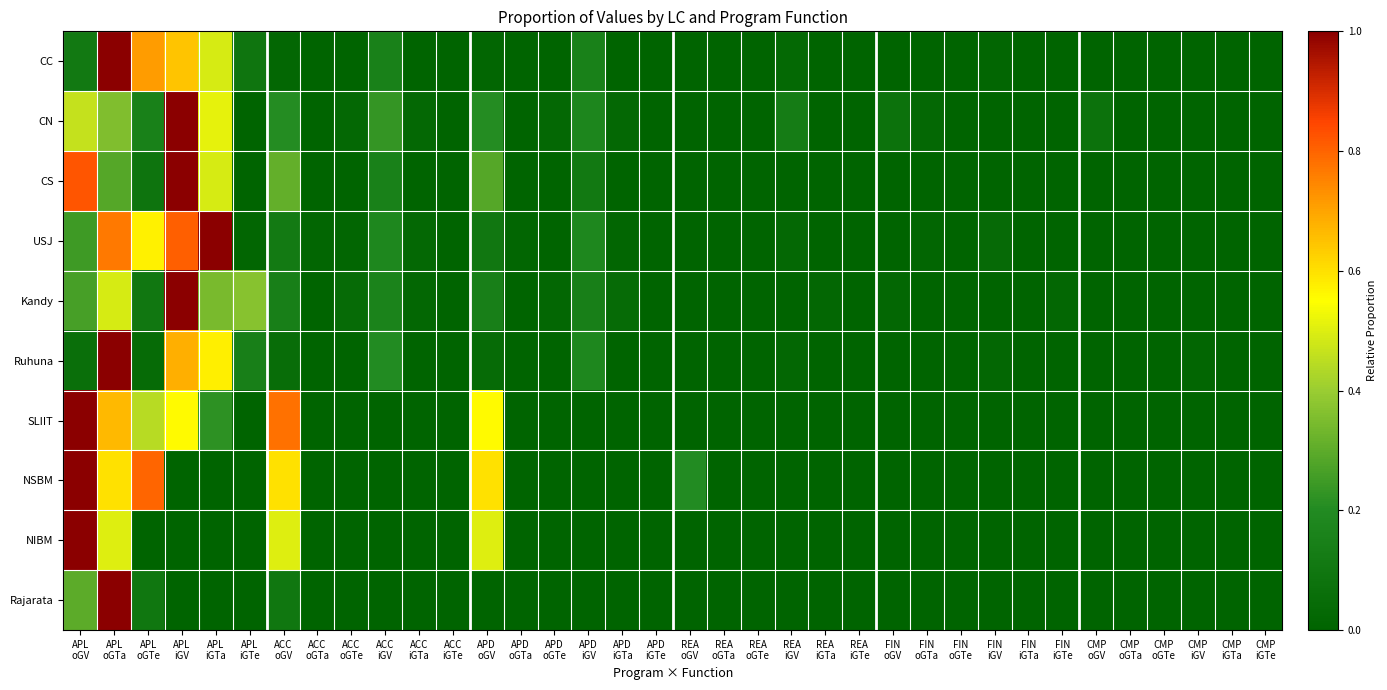

Reading left to right, list all the values displayed in this chart.

CC: APL
oGV=0.1	APL
oGTa=1.0	APL
oGTe=0.7	APL
iGV=0.6	APL
iGTa=0.5	APL
iGTe=0.1	ACC
oGV=0.0	ACC
oGTa=0.0	ACC
oGTe=0.0	ACC
iGV=0.2	ACC
iGTa=0.0	ACC
iGTe=0.0	APD
oGV=0.0	APD
oGTa=0.0	APD
oGTe=0.0	APD
iGV=0.2	APD
iGTa=0.0	APD
iGTe=0.0	REA
oGV=0.0	REA
oGTa=0.0	REA
oGTe=0.0	REA
iGV=0.0	REA
iGTa=0.0	REA
iGTe=0.0	FIN
oGV=0.0	FIN
oGTa=0.0	FIN
oGTe=0.0	FIN
iGV=0.0	FIN
iGTa=0.0	FIN
iGTe=0.0	CMP
oGV=0.0	CMP
oGTa=0.0	CMP
oGTe=0.0	CMP
iGV=0.0	CMP
iGTa=0.0	CMP
iGTe=0.0
CN: APL
oGV=0.5	APL
oGTa=0.4	APL
oGTe=0.2	APL
iGV=1.0	APL
iGTa=0.5	APL
iGTe=0.0	ACC
oGV=0.2	ACC
oGTa=0.0	ACC
oGTe=0.0	ACC
iGV=0.2	ACC
iGTa=0.0	ACC
iGTe=0.0	APD
oGV=0.2	APD
oGTa=0.0	APD
oGTe=0.0	APD
iGV=0.2	APD
iGTa=0.0	APD
iGTe=0.0	REA
oGV=0.0	REA
oGTa=0.0	REA
oGTe=0.0	REA
iGV=0.1	REA
iGTa=0.0	REA
iGTe=0.0	FIN
oGV=0.1	FIN
oGTa=0.0	FIN
oGTe=0.0	FIN
iGV=0.0	FIN
iGTa=0.0	FIN
iGTe=0.0	CMP
oGV=0.1	CMP
oGTa=0.0	CMP
oGTe=0.0	CMP
iGV=0.0	CMP
iGTa=0.0	CMP
iGTe=0.0
CS: APL
oGV=0.8	APL
oGTa=0.3	APL
oGTe=0.1	APL
iGV=1.0	APL
iGTa=0.5	APL
iGTe=0.0	ACC
oGV=0.3	ACC
oGTa=0.0	ACC
oGTe=0.0	ACC
iGV=0.2	ACC
iGTa=0.0	ACC
iGTe=0.0	APD
oGV=0.3	APD
oGTa=0.0	APD
oGTe=0.0	APD
iGV=0.1	APD
iGTa=0.0	APD
iGTe=0.0	REA
oGV=0.0	REA
oGTa=0.0	REA
oGTe=0.0	REA
iGV=0.0	REA
iGTa=0.0	REA
iGTe=0.0	FIN
oGV=0.0	FIN
oGTa=0.0	FIN
oGTe=0.0	FIN
iGV=0.0	FIN
iGTa=0.0	FIN
iGTe=0.0	CMP
oGV=0.0	CMP
oGTa=0.0	CMP
oGTe=0.0	CMP
iGV=0.0	CMP
iGTa=0.0	CMP
iGTe=0.0
USJ: APL
oGV=0.2	APL
oGTa=0.8	APL
oGTe=0.6	APL
iGV=0.8	APL
iGTa=1.0	APL
iGTe=0.0	ACC
oGV=0.1	ACC
oGTa=0.0	ACC
oGTe=0.0	ACC
iGV=0.2	ACC
iGTa=0.0	ACC
iGTe=0.0	APD
oGV=0.1	APD
oGTa=0.0	APD
oGTe=0.0	APD
iGV=0.2	APD
iGTa=0.0	APD
iGTe=0.0	REA
oGV=0.0	REA
oGTa=0.0	REA
oGTe=0.0	REA
iGV=0.0	REA
iGTa=0.0	REA
iGTe=0.0	FIN
oGV=0.0	FIN
oGTa=0.0	FIN
oGTe=0.0	FIN
iGV=0.0	FIN
iGTa=0.0	FIN
iGTe=0.0	CMP
oGV=0.0	CMP
oGTa=0.0	CMP
oGTe=0.0	CMP
iGV=0.0	CMP
iGTa=0.0	CMP
iGTe=0.0
Kandy: APL
oGV=0.3	APL
oGTa=0.5	APL
oGTe=0.1	APL
iGV=1.0	APL
iGTa=0.3	APL
iGTe=0.4	ACC
oGV=0.1	ACC
oGTa=0.0	ACC
oGTe=0.0	ACC
iGV=0.2	ACC
iGTa=0.0	ACC
iGTe=0.0	APD
oGV=0.1	APD
oGTa=0.0	APD
oGTe=0.0	APD
iGV=0.1	APD
iGTa=0.0	APD
iGTe=0.0	REA
oGV=0.0	REA
oGTa=0.0	REA
oGTe=0.0	REA
iGV=0.0	REA
iGTa=0.0	REA
iGTe=0.0	FIN
oGV=0.0	FIN
oGTa=0.0	FIN
oGTe=0.0	FIN
iGV=0.0	FIN
iGTa=0.0	FIN
iGTe=0.0	CMP
oGV=0.0	CMP
oGTa=0.0	CMP
oGTe=0.0	CMP
iGV=0.0	CMP
iGTa=0.0	CMP
iGTe=0.0
Ruhuna: APL
oGV=0.1	APL
oGTa=1.0	APL
oGTe=0.0	APL
iGV=0.7	APL
iGTa=0.6	APL
iGTe=0.1	ACC
oGV=0.0	ACC
oGTa=0.0	ACC
oGTe=0.0	ACC
iGV=0.2	ACC
iGTa=0.0	ACC
iGTe=0.0	APD
oGV=0.0	APD
oGTa=0.0	APD
oGTe=0.0	APD
iGV=0.2	APD
iGTa=0.0	APD
iGTe=0.0	REA
oGV=0.0	REA
oGTa=0.0	REA
oGTe=0.0	REA
iGV=0.0	REA
iGTa=0.0	REA
iGTe=0.0	FIN
oGV=0.0	FIN
oGTa=0.0	FIN
oGTe=0.0	FIN
iGV=0.0	FIN
iGTa=0.0	FIN
iGTe=0.0	CMP
oGV=0.0	CMP
oGTa=0.0	CMP
oGTe=0.0	CMP
iGV=0.0	CMP
iGTa=0.0	CMP
iGTe=0.0
SLIIT: APL
oGV=1.0	APL
oGTa=0.7	APL
oGTe=0.4	APL
iGV=0.6	APL
iGTa=0.2	APL
iGTe=0.0	ACC
oGV=0.8	ACC
oGTa=0.0	ACC
oGTe=0.0	ACC
iGV=0.0	ACC
iGTa=0.0	ACC
iGTe=0.0	APD
oGV=0.6	APD
oGTa=0.0	APD
oGTe=0.0	APD
iGV=0.0	APD
iGTa=0.0	APD
iGTe=0.0	REA
oGV=0.0	REA
oGTa=0.0	REA
oGTe=0.0	REA
iGV=0.0	REA
iGTa=0.0	REA
iGTe=0.0	FIN
oGV=0.0	FIN
oGTa=0.0	FIN
oGTe=0.0	FIN
iGV=0.0	FIN
iGTa=0.0	FIN
iGTe=0.0	CMP
oGV=0.0	CMP
oGTa=0.0	CMP
oGTe=0.0	CMP
iGV=0.0	CMP
iGTa=0.0	CMP
iGTe=0.0
NSBM: APL
oGV=1.0	APL
oGTa=0.6	APL
oGTe=0.8	APL
iGV=0.0	APL
iGTa=0.0	APL
iGTe=0.0	ACC
oGV=0.6	ACC
oGTa=0.0	ACC
oGTe=0.0	ACC
iGV=0.0	ACC
iGTa=0.0	ACC
iGTe=0.0	APD
oGV=0.6	APD
oGTa=0.0	APD
oGTe=0.0	APD
iGV=0.0	APD
iGTa=0.0	APD
iGTe=0.0	REA
oGV=0.2	REA
oGTa=0.0	REA
oGTe=0.0	REA
iGV=0.0	REA
iGTa=0.0	REA
iGTe=0.0	FIN
oGV=0.0	FIN
oGTa=0.0	FIN
oGTe=0.0	FIN
iGV=0.0	FIN
iGTa=0.0	FIN
iGTe=0.0	CMP
oGV=0.0	CMP
oGTa=0.0	CMP
oGTe=0.0	CMP
iGV=0.0	CMP
iGTa=0.0	CMP
iGTe=0.0
NIBM: APL
oGV=1.0	APL
oGTa=0.5	APL
oGTe=0.0	APL
iGV=0.0	APL
iGTa=0.0	APL
iGTe=0.0	ACC
oGV=0.5	ACC
oGTa=0.0	ACC
oGTe=0.0	ACC
iGV=0.0	ACC
iGTa=0.0	ACC
iGTe=0.0	APD
oGV=0.5	APD
oGTa=0.0	APD
oGTe=0.0	APD
iGV=0.0	APD
iGTa=0.0	APD
iGTe=0.0	REA
oGV=0.0	REA
oGTa=0.0	REA
oGTe=0.0	REA
iGV=0.0	REA
iGTa=0.0	REA
iGTe=0.0	FIN
oGV=0.0	FIN
oGTa=0.0	FIN
oGTe=0.0	FIN
iGV=0.0	FIN
iGTa=0.0	FIN
iGTe=0.0	CMP
oGV=0.0	CMP
oGTa=0.0	CMP
oGTe=0.0	CMP
iGV=0.0	CMP
iGTa=0.0	CMP
iGTe=0.0
Rajarata: APL
oGV=0.3	APL
oGTa=1.0	APL
oGTe=0.1	APL
iGV=0.0	APL
iGTa=0.0	APL
iGTe=0.0	ACC
oGV=0.1	ACC
oGTa=0.0	ACC
oGTe=0.0	ACC
iGV=0.0	ACC
iGTa=0.0	ACC
iGTe=0.0	APD
oGV=0.0	APD
oGTa=0.0	APD
oGTe=0.0	APD
iGV=0.0	APD
iGTa=0.0	APD
iGTe=0.0	REA
oGV=0.0	REA
oGTa=0.0	REA
oGTe=0.0	REA
iGV=0.0	REA
iGTa=0.0	REA
iGTe=0.0	FIN
oGV=0.0	FIN
oGTa=0.0	FIN
oGTe=0.0	FIN
iGV=0.0	FIN
iGTa=0.0	FIN
iGTe=0.0	CMP
oGV=0.0	CMP
oGTa=0.0	CMP
oGTe=0.0	CMP
iGV=0.0	CMP
iGTa=0.0	CMP
iGTe=0.0